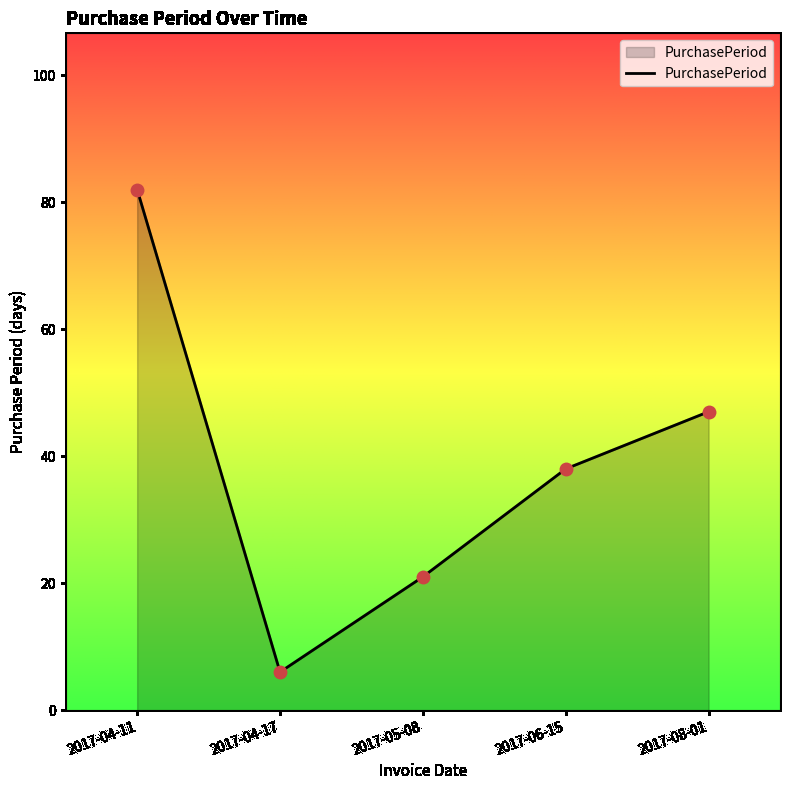

What is the ratio of the value at 2017-04-11 to the value at 2017-06-15?

2.2